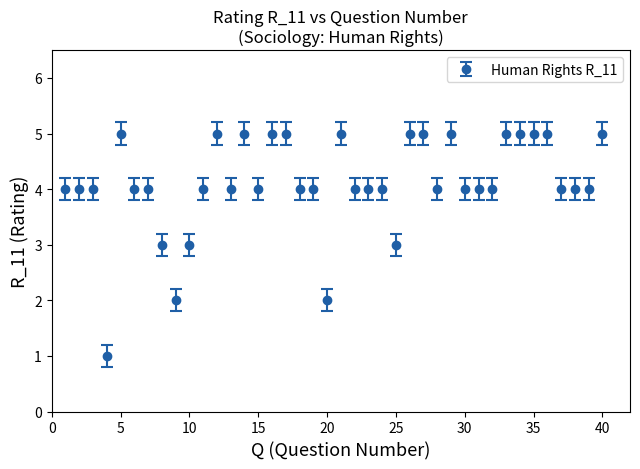

True or false: there are more than 2 points higher than both neighbors.

True